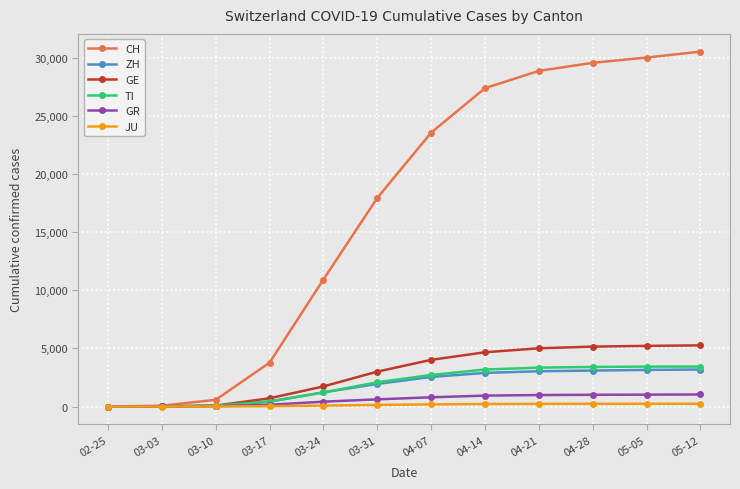

At how many categories does at least one series exceed 20306?

6